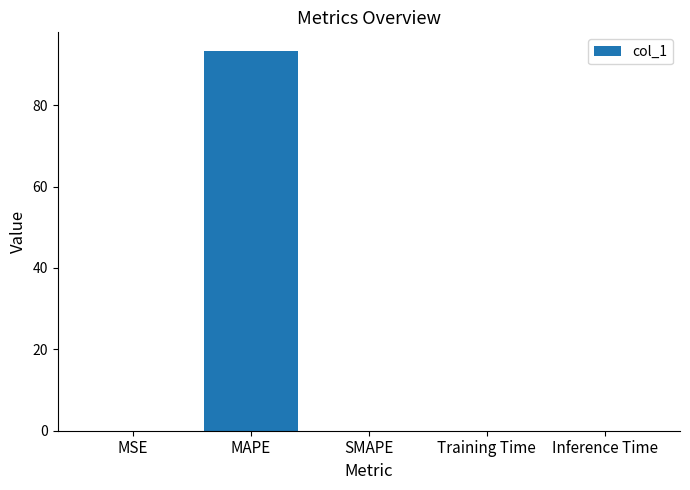

What is the sum of all values?

93.3